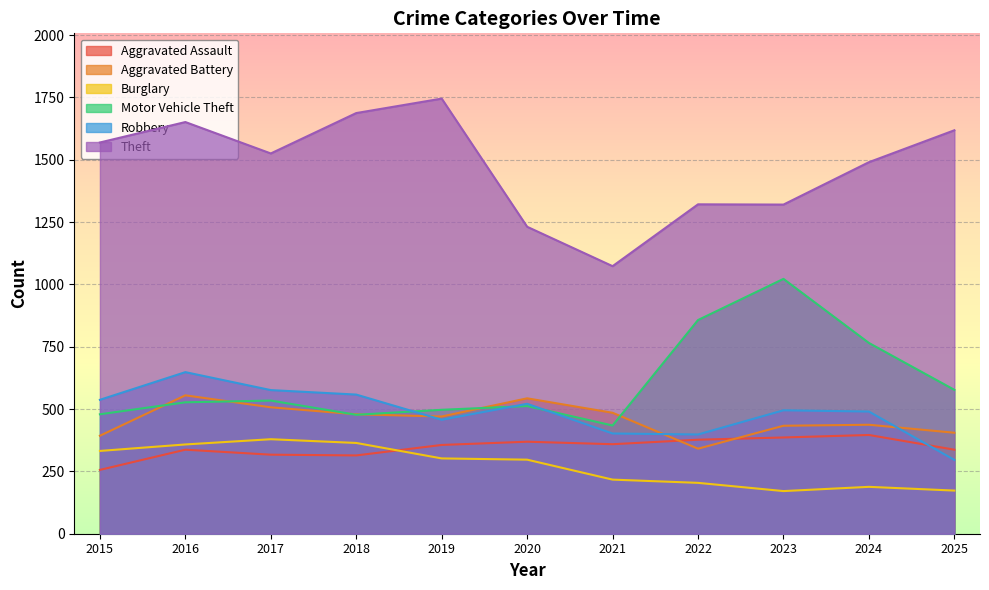

What is the difference between the Theft values at 2025 and 2020?

387